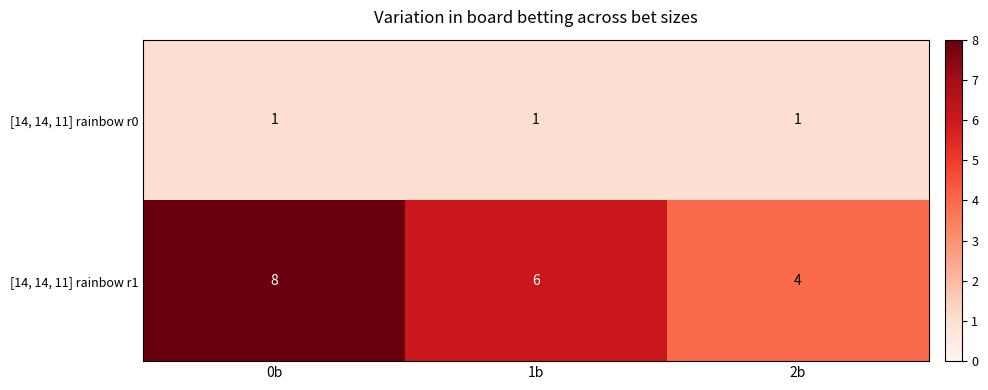

Which series has the largest total across all categories?

[14, 14, 11] rainbow r1